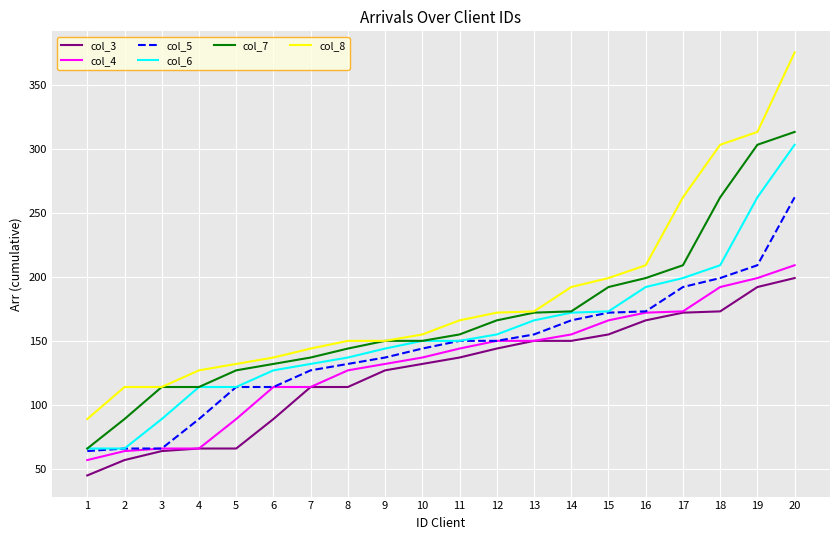

What is the difference between the highest and lowest values at 20?

176